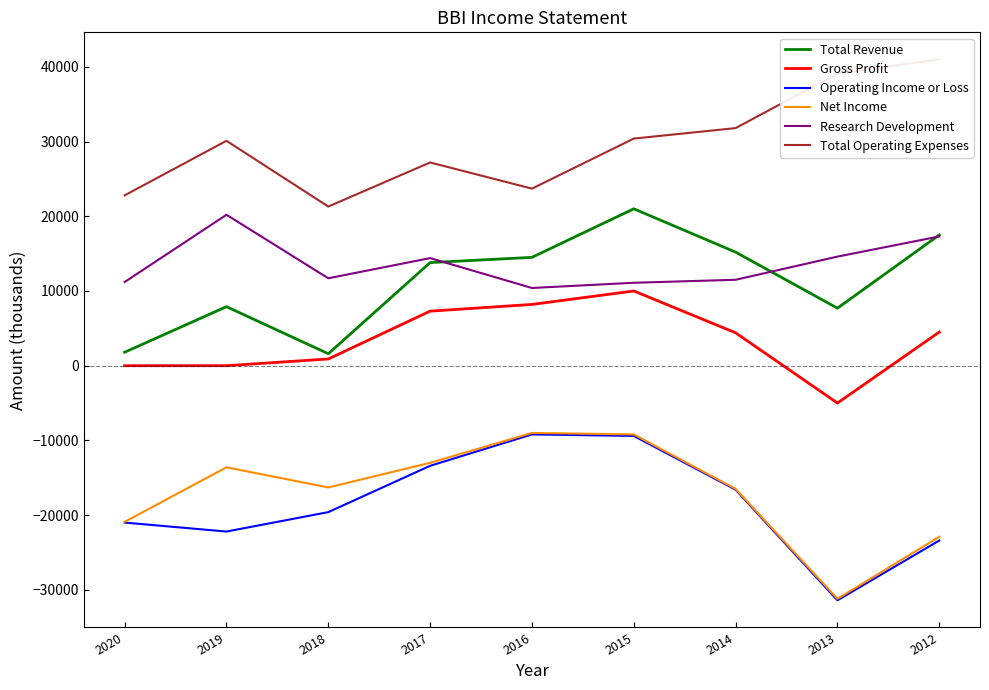

True or false: Research Development and Gross Profit cross at least once.

False